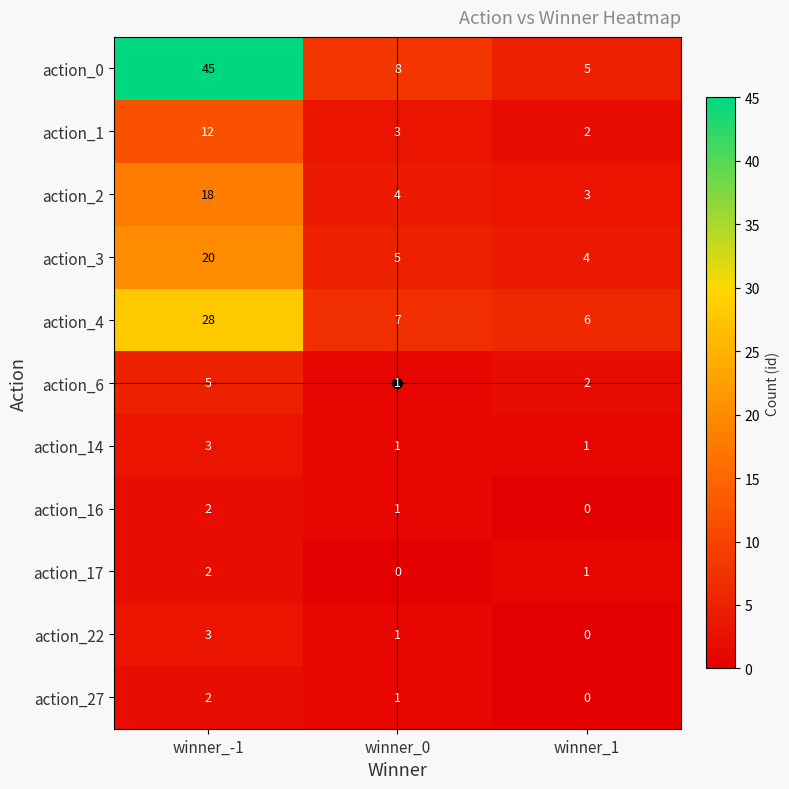

At how many categories does at least one series exceed 16?

1